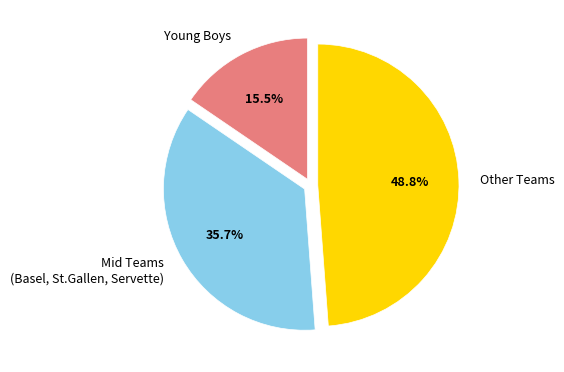

Is it true that Young Boys is 21% of the pie?

False